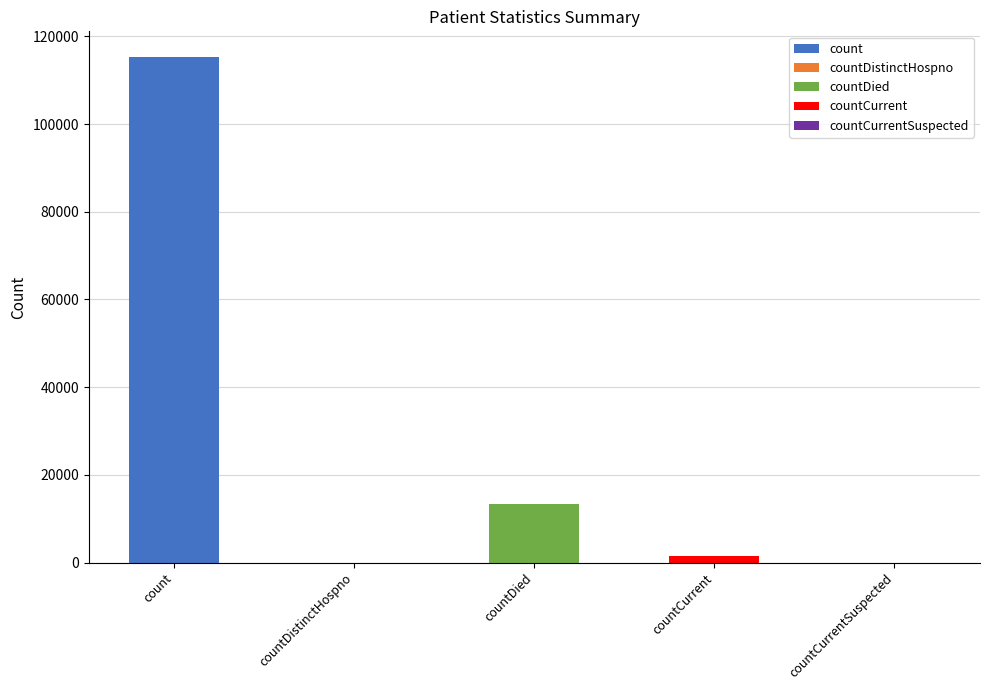

What is the sum of all values?

130105